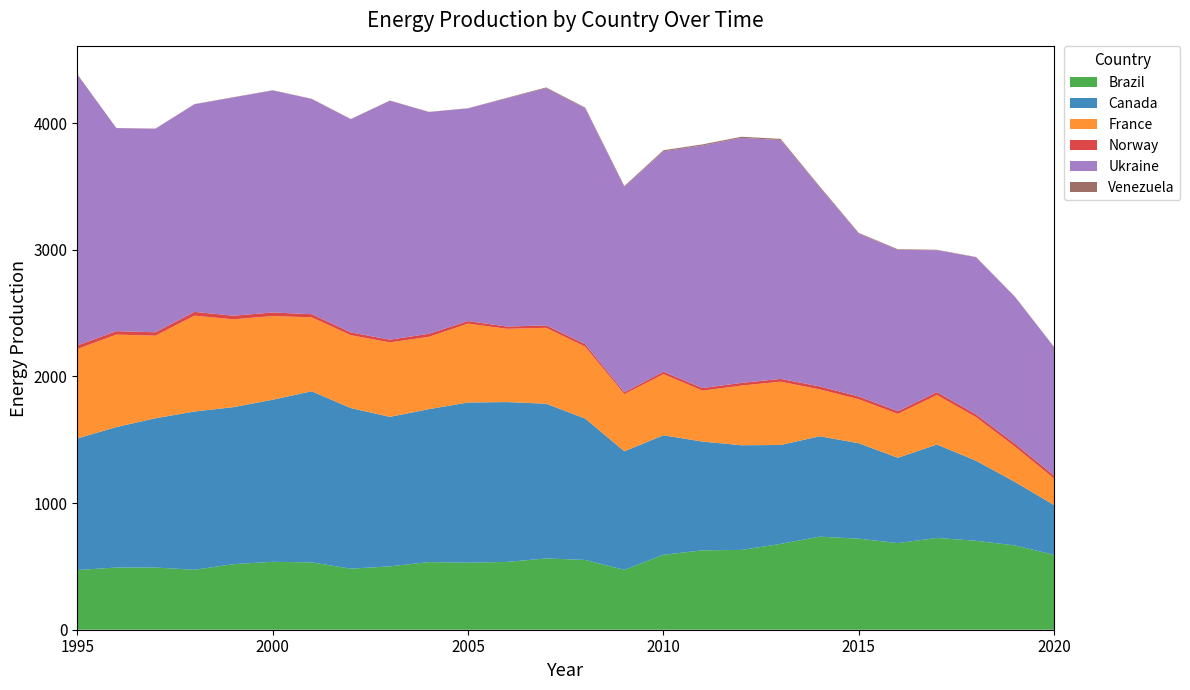

Reading left to right, what are all the values shown in this chart?

Brazil: 1995=471.6	1996=490.9	1997=491.2	1998=473.5	1999=517.9	2000=536.3	2001=531.5	2002=482.1	2003=500.6	2004=534.1	2005=529.6	2006=535.6	2007=563.1	2008=551.2	2009=472.9	2010=592.2	2011=626.9	2012=630.3	2013=677.9	2014=735.1	2015=719.1	2016=684.3	2017=725.1	2018=702.4	2019=665.5	2020=591.2
Canada: 1995=1039.1	1996=1109.3	1997=1179.0	1998=1250.1	1999=1240.1	2000=1280.1	2001=1351.7	2002=1268.4	2003=1180.6	2004=1208.1	2005=1265.0	2006=1262.3	2007=1221.9	2008=1116.1	2009=936.2	2010=943.4	2011=859.2	2012=826.5	2013=781.2	2014=793.0	2015=753.6	2016=673.6	2017=737.4	2018=632.4	2019=500.8	2020=392.8
France: 1995=706.4	1996=730.5	1997=652.2	1998=757.0	1999=693.7	2000=660.9	2001=583.9	2002=575.6	2003=588.2	2004=571.1	2005=622.6	2006=578.8	2007=599.5	2008=567.9	2009=451.2	2010=482.8	2011=402.5	2012=471.5	2013=499.9	2014=370.0	2015=347.3	2016=346.5	2017=391.0	2018=343.7	2019=278.7	2020=208.9
Norway: 1995=27.7	1996=27.2	1997=26.8	1998=29.6	1999=28.5	2000=28.1	2001=25.0	2002=22.2	2003=21.5	2004=24.0	2005=20.4	2006=17.5	2007=19.2	2008=19.8	2009=14.9	2010=19.3	2011=20.3	2012=21.2	2013=22.0	2014=23.3	2015=22.2	2016=21.2	2017=22.8	2018=22.2	2019=23.6	2020=24.7
Ukraine: 1995=2141.4	1996=1603.5	1997=1607.2	1998=1639.4	1999=1723.8	2000=1753.4	2001=1699.4	2002=1683.2	2003=1887.0	2004=1751.2	2005=1679.4	2006=1803.4	2007=1873.5	2008=1862.5	2009=1621.5	2010=1740.8	2011=1915.6	2012=1935.2	2013=1886.6	2014=1571.1	2015=1285.7	2016=1274.3	2017=1120.8	2018=1241.0	2019=1158.7	2020=1013.1
Venezuela: 1995=1.1	1996=1.2	1997=1.4	1998=1.8	1999=2.2	2000=2.1	2001=2.0	2002=1.9	2003=1.8	2004=1.6	2005=1.5	2006=3.6	2007=5.8	2008=5.9	2009=7.1	2010=8.3	2011=8.6	2012=8.8	2013=8.8	2014=8.3	2015=5.7	2016=4.8	2017=3.5	2018=1.9	2019=1.9	2020=2.0